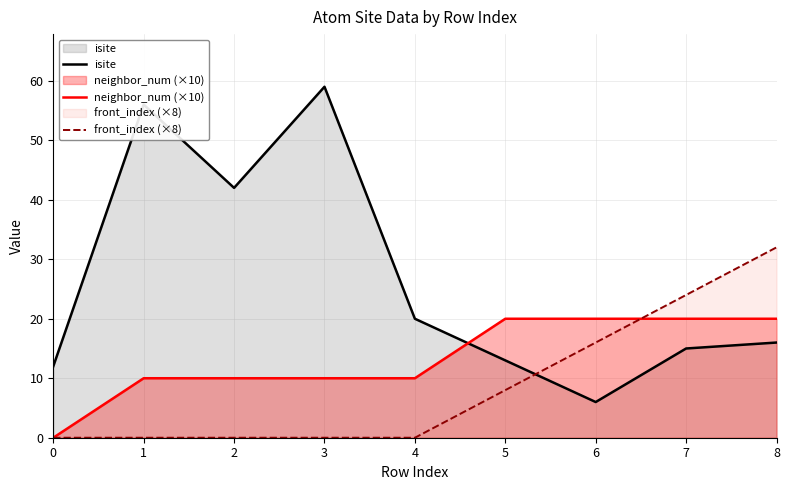

True or false: neighbor_num (×10) has more than 0 points higher than both neighbors.

False